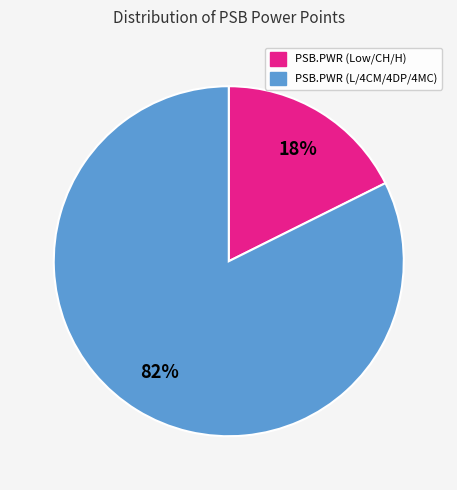

To the nearest percent, what is the average slice percentage?

50%